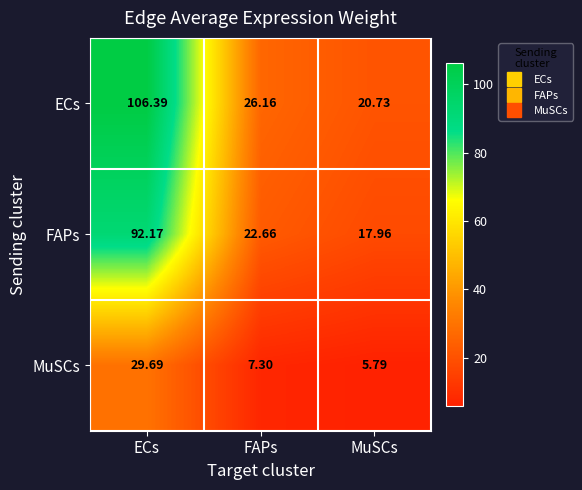

At which label does MuSCs first exceed 7?

ECs